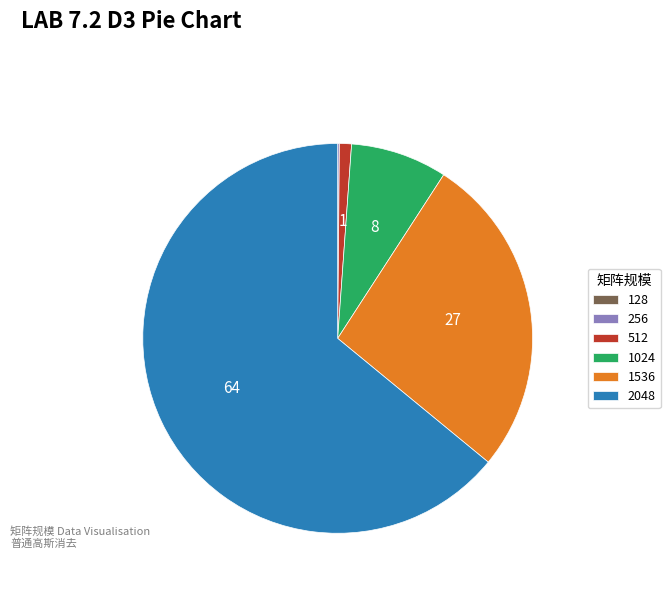

The 1536 slice represents 39% of the pie. True or false?

False